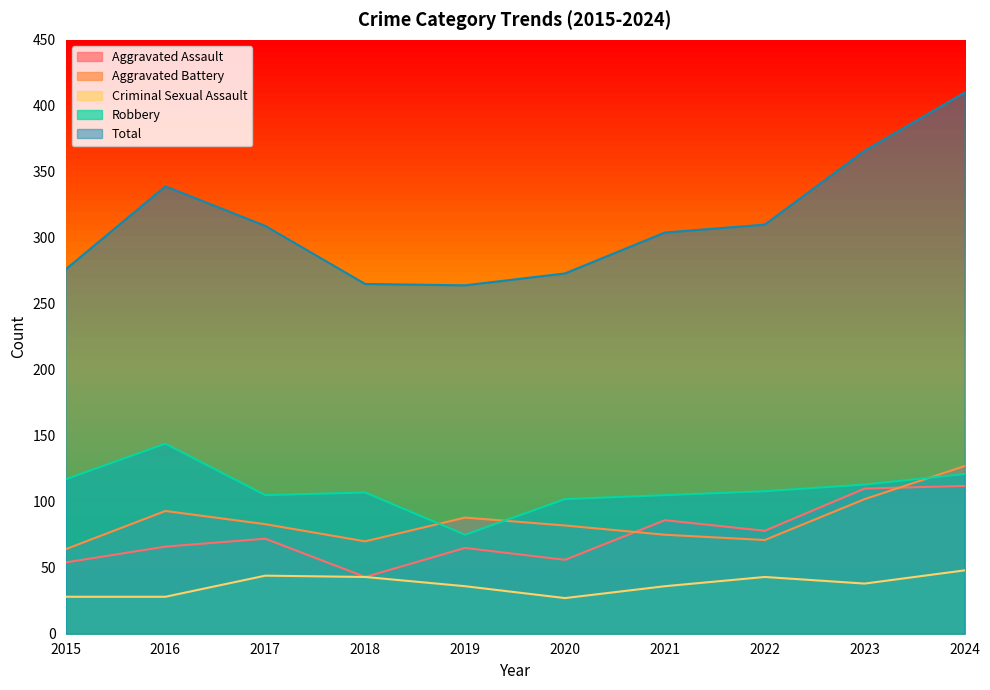

At which label does Aggravated Assault reach its peak?

2024